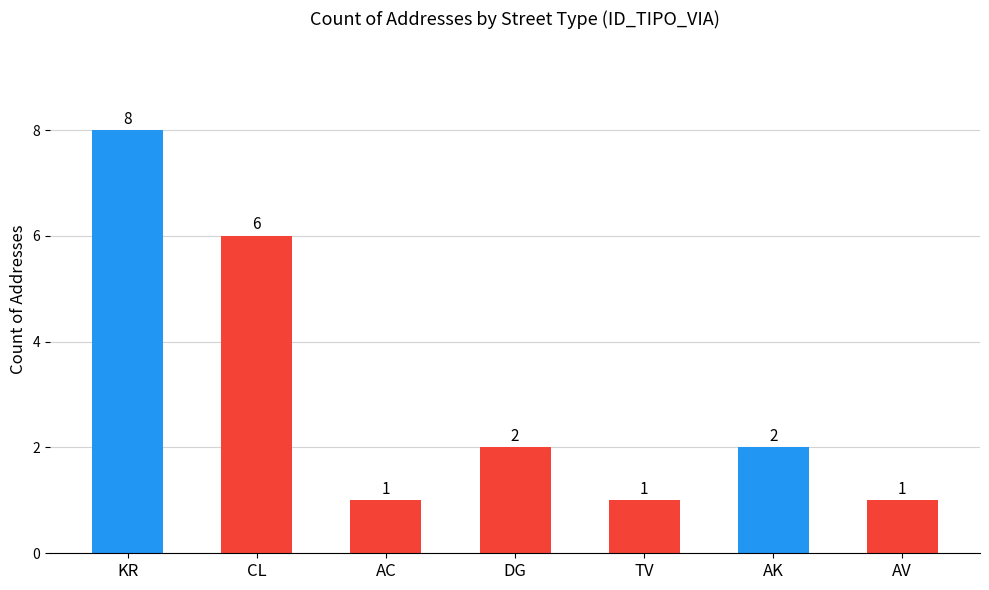

How many data points are less than 2?

3